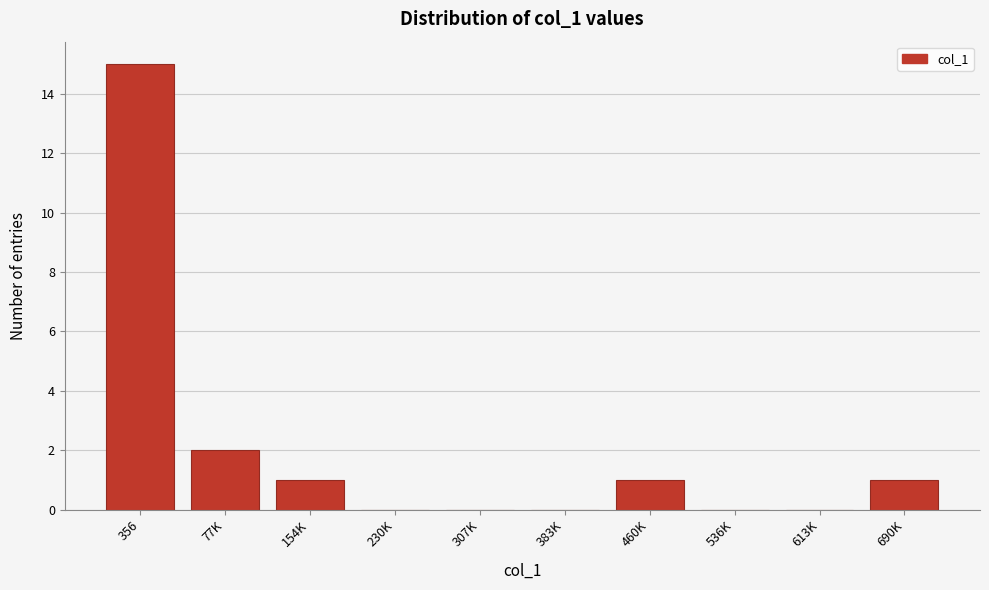

Reading left to right, transcribe all the data shown in this chart.

356=15	77K=2	154K=1	230K=0	307K=0	383K=0	460K=1	536K=0	613K=0	690K=1